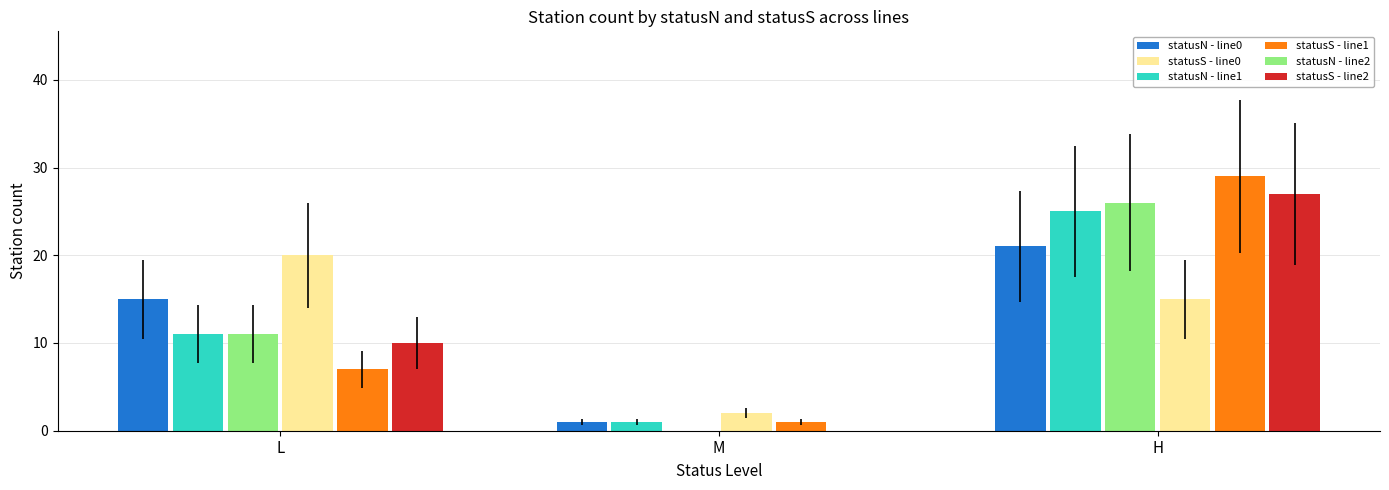

The statusS - line2 series shows 8 at H. True or false?

False